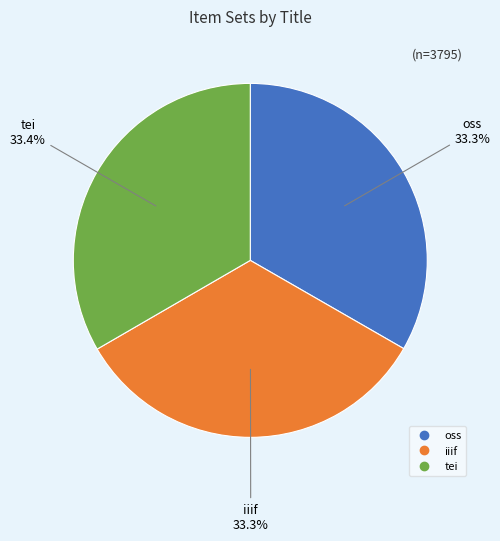

What is the ratio of the value at iiif to the value at oss?

1.0